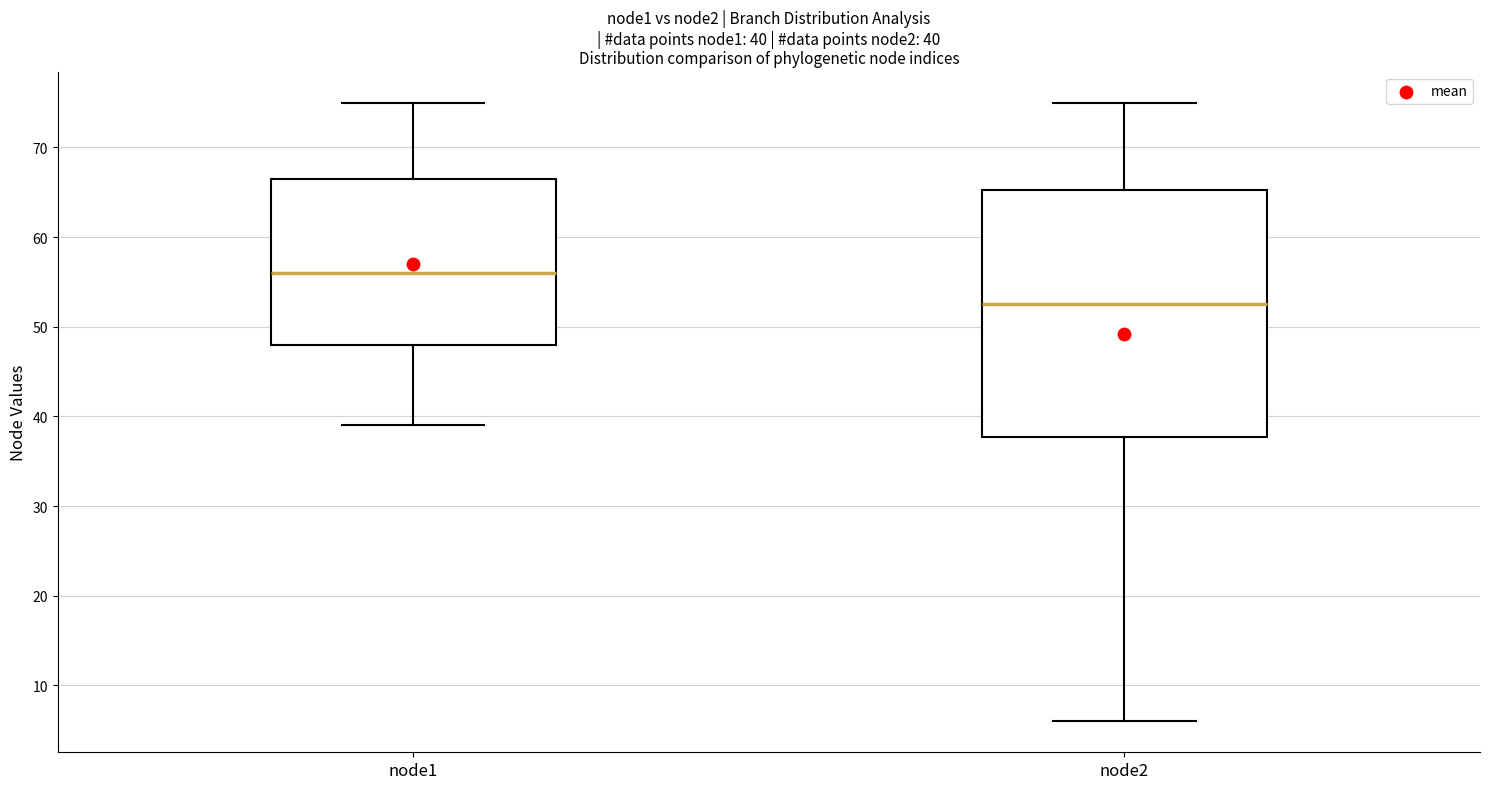

Which box is the tallest, from its lower edge to its upper edge?

node2